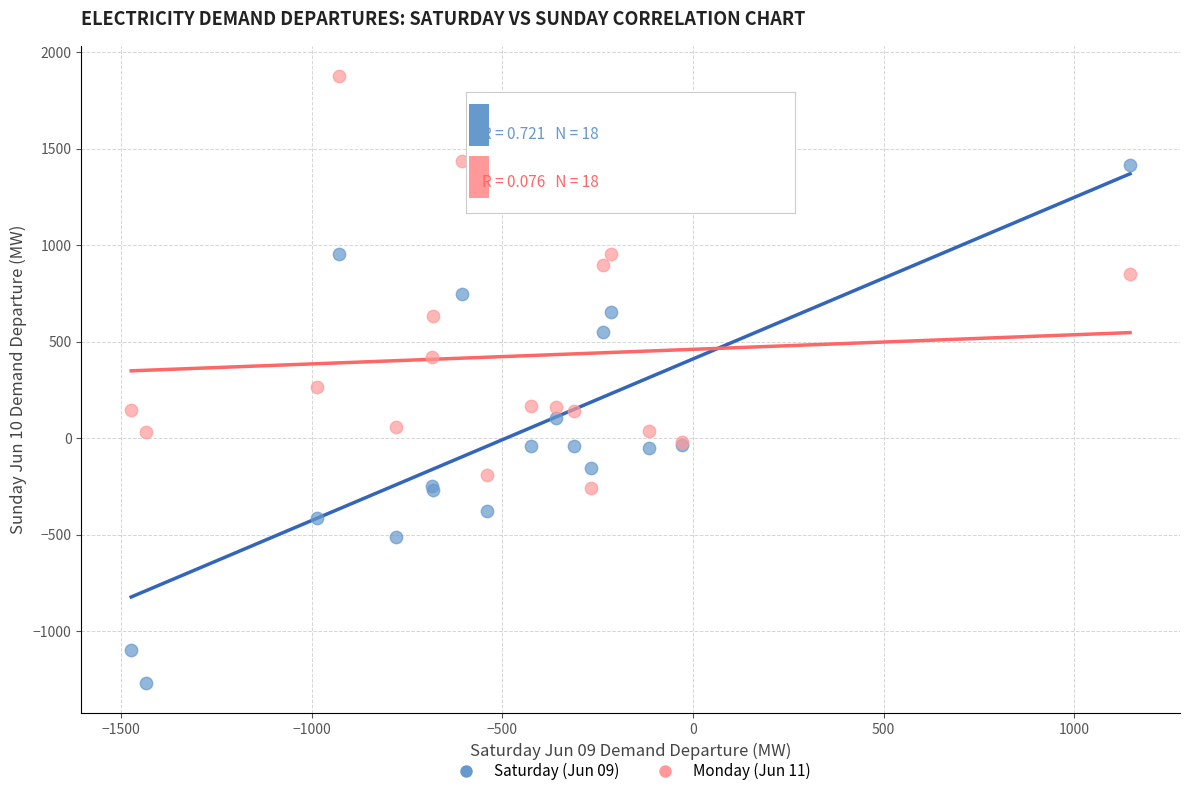

Across all series, what Y value is closest to 304?

264.1